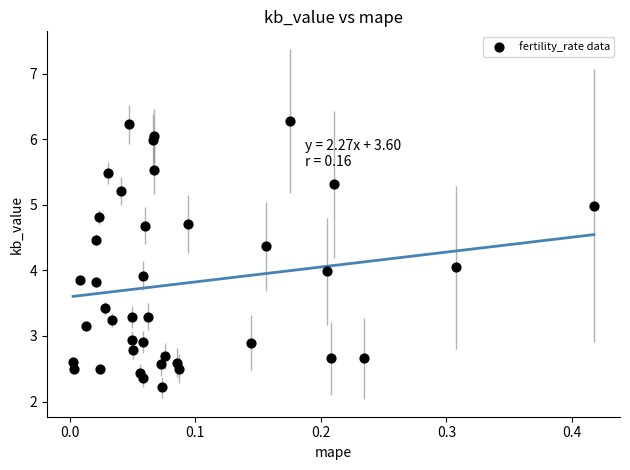

What is the range of X values (max minus min)?

0.4